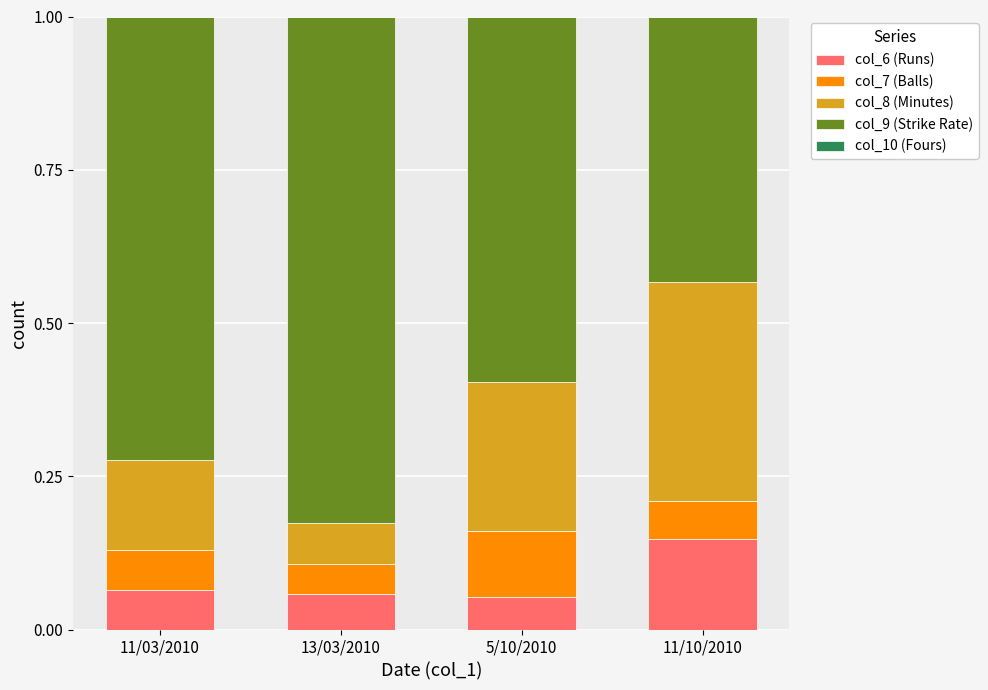

How many series are shown in this chart?

4